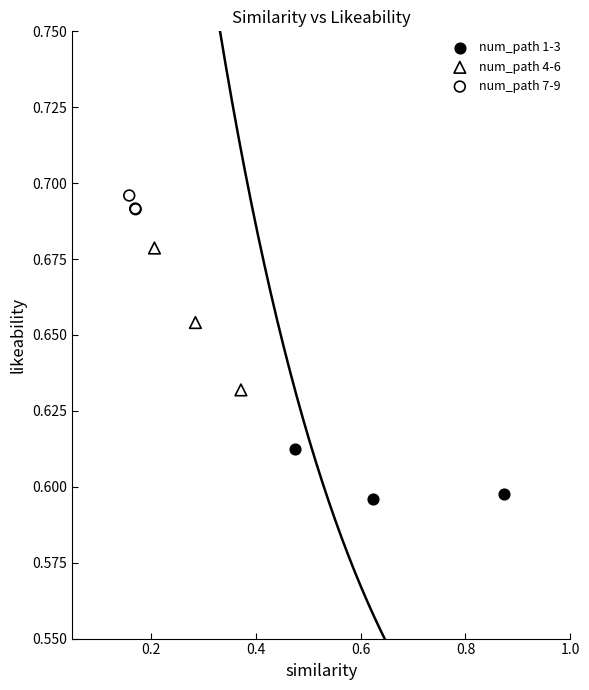

Which series reaches the minimum Y coordinate?

num_path 1-3